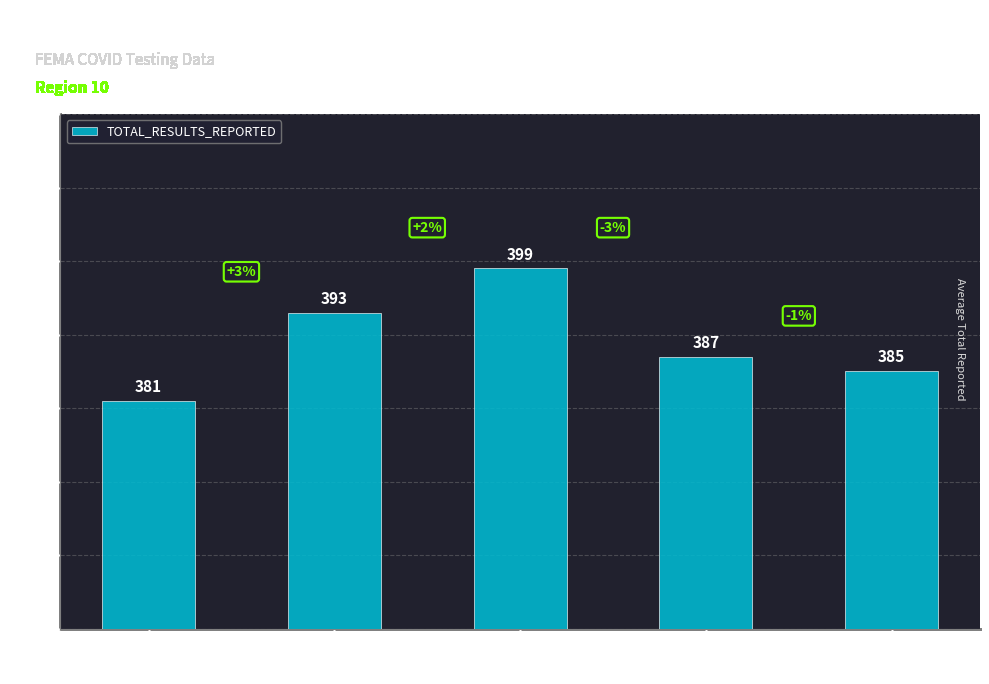

How many data points are less than 387?

2